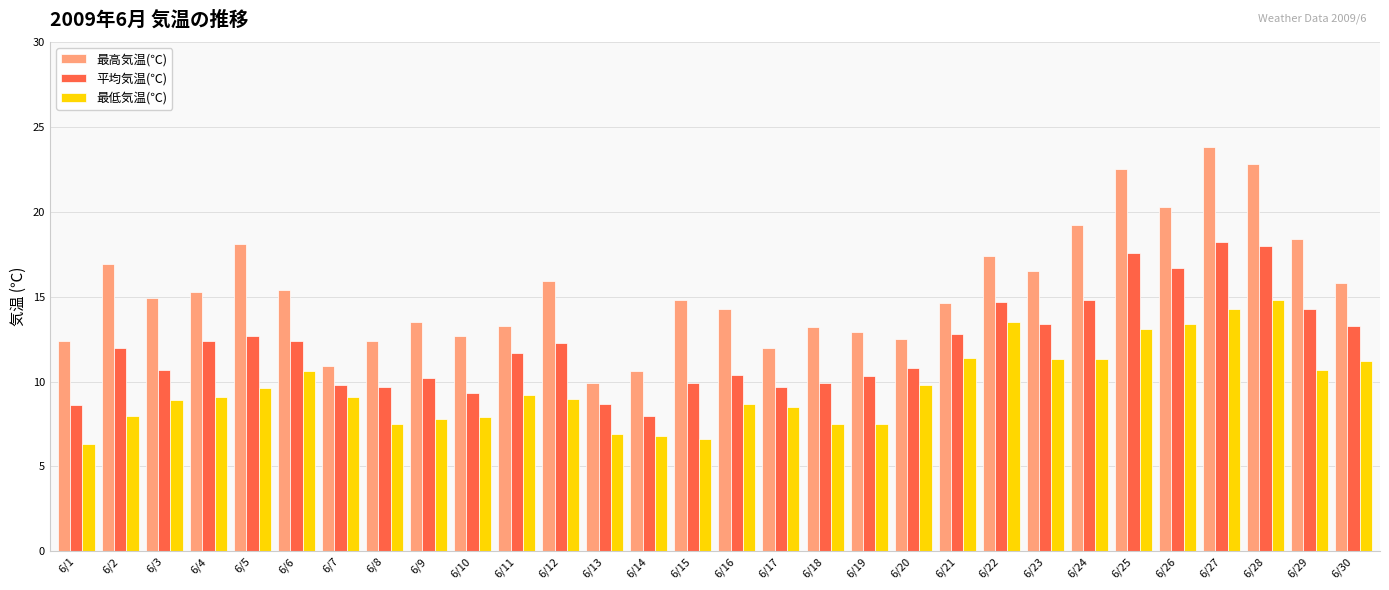

What is the sum of the 平均気温(℃) values at 6/20 and 6/4?

23.2